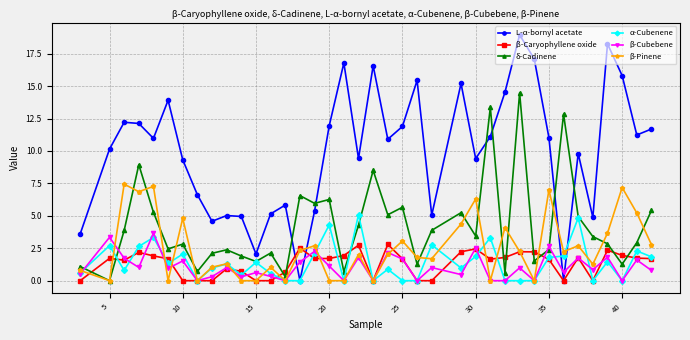

Which series ends up on top after the final intersection of β-Cubebene and L-α-bornyl acetate?

L-α-bornyl acetate